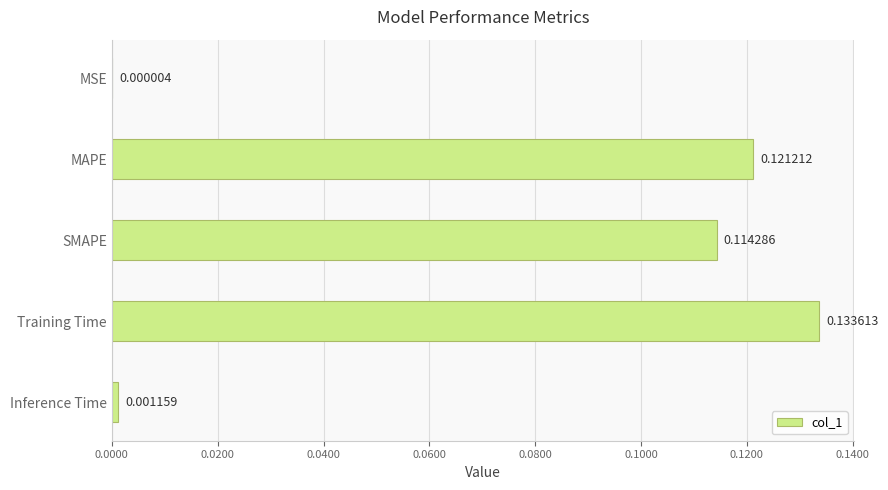

Are the bars grouped side by side (vs. stacked)?

No